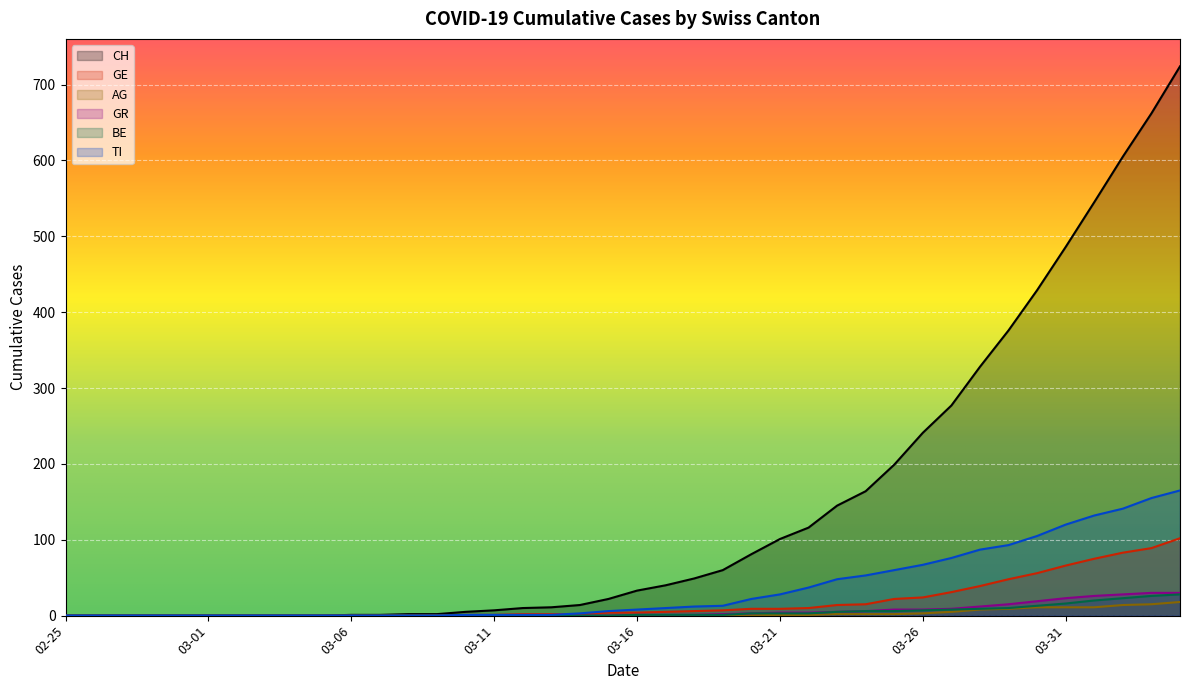

At which label is TI closest to 82?

2020-03-28